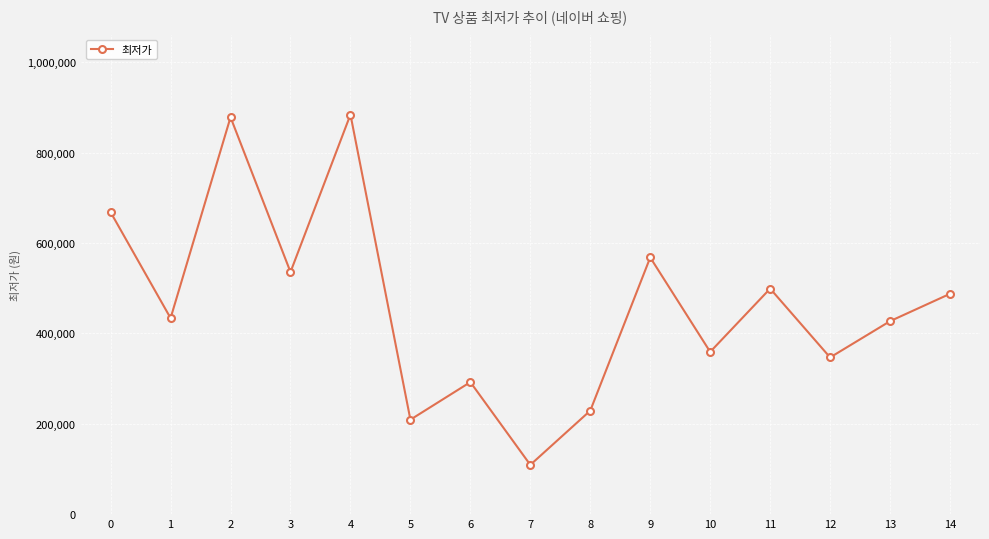

Between 4 and 13, which is larger?

4